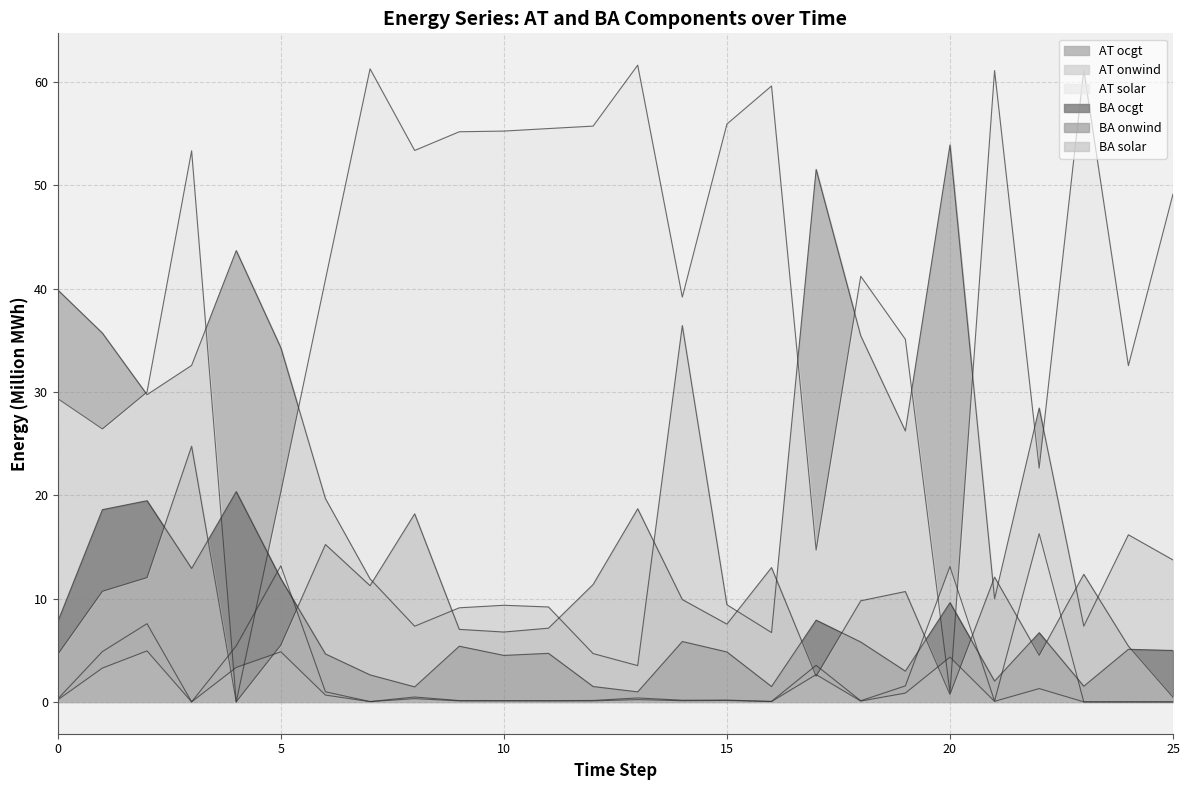

True or false: BA onwind has more than 0 interior local peaks.

True